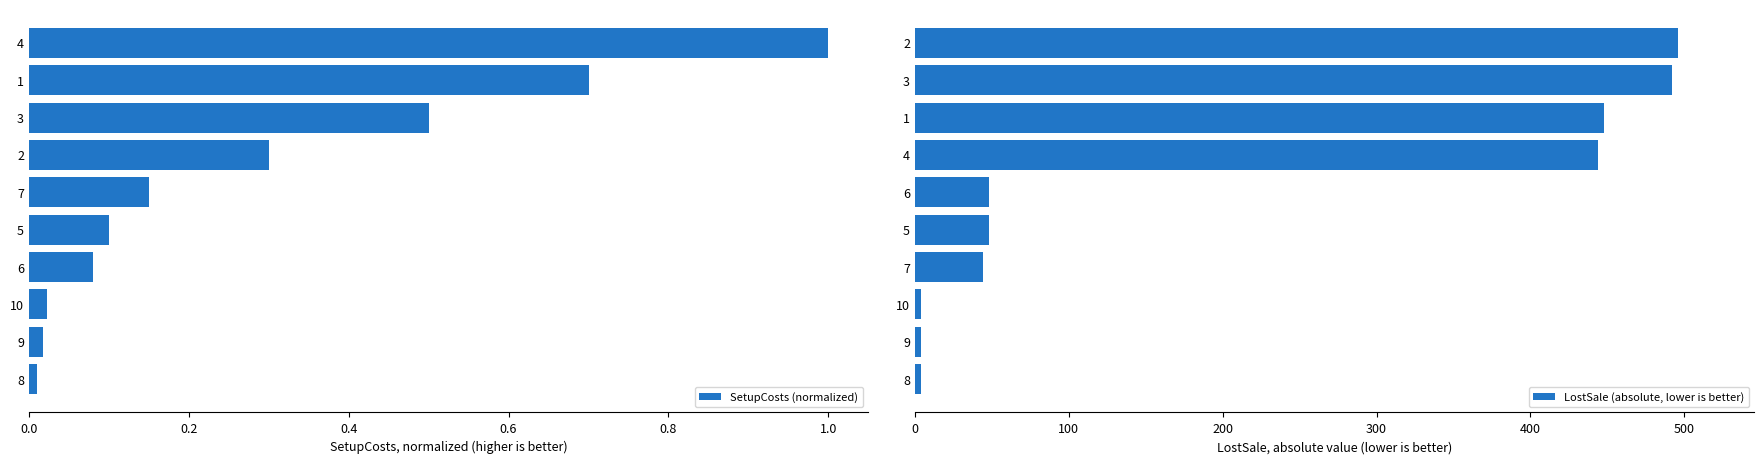

Which series has the widest spread of values?

LostSale (absolute, lower is better)